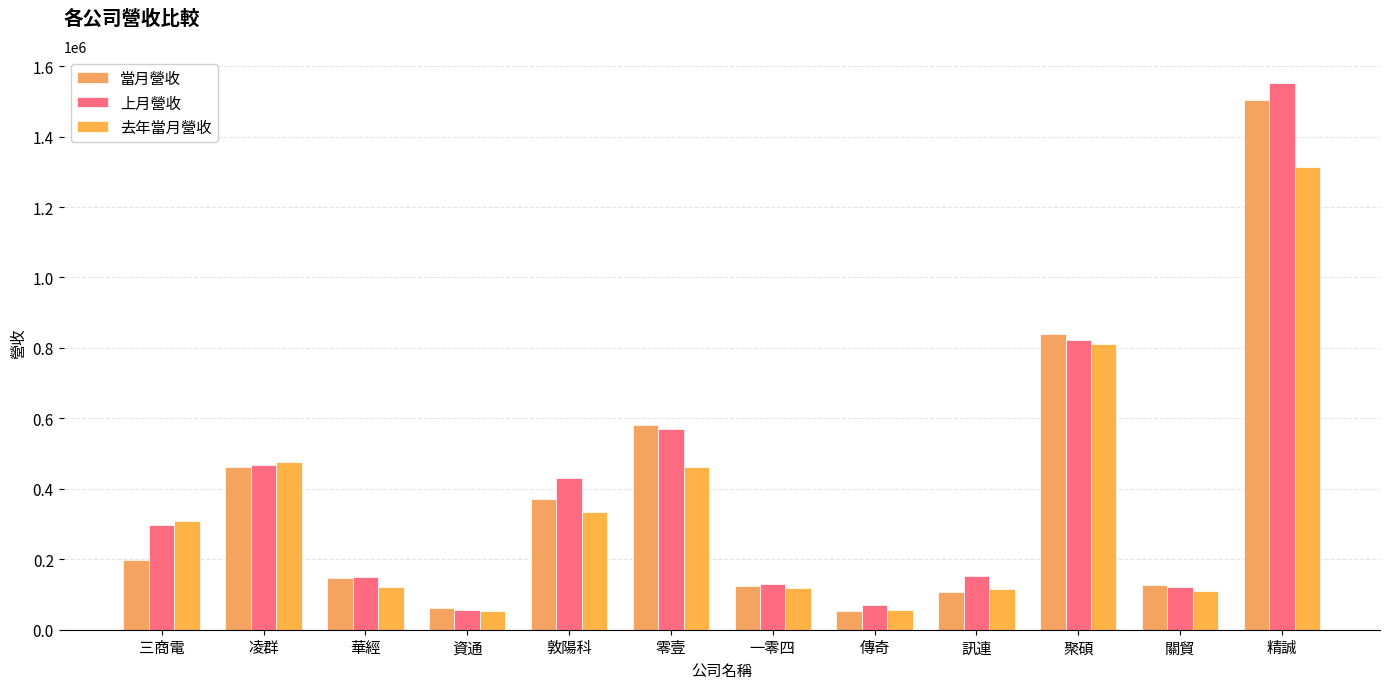

Between 零壹 and 資通, which is larger?

零壹